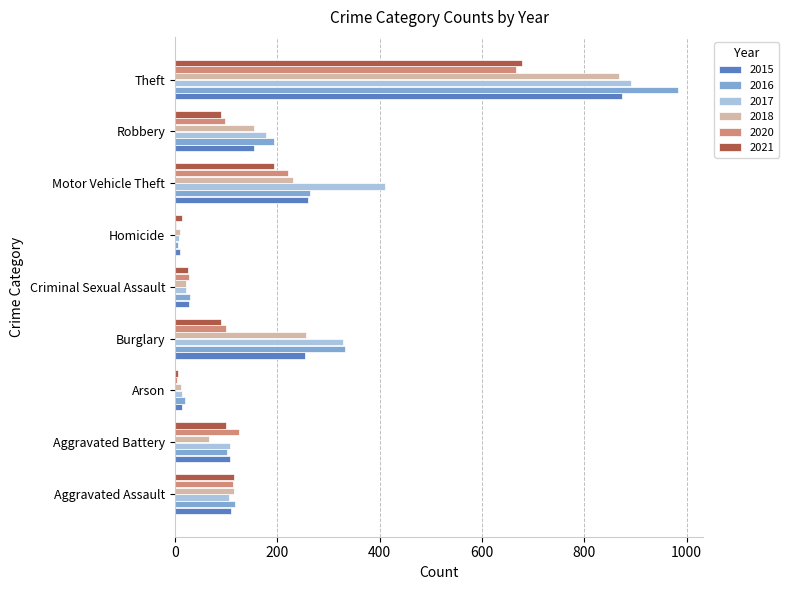

What is the maximum value shown in the chart?

984